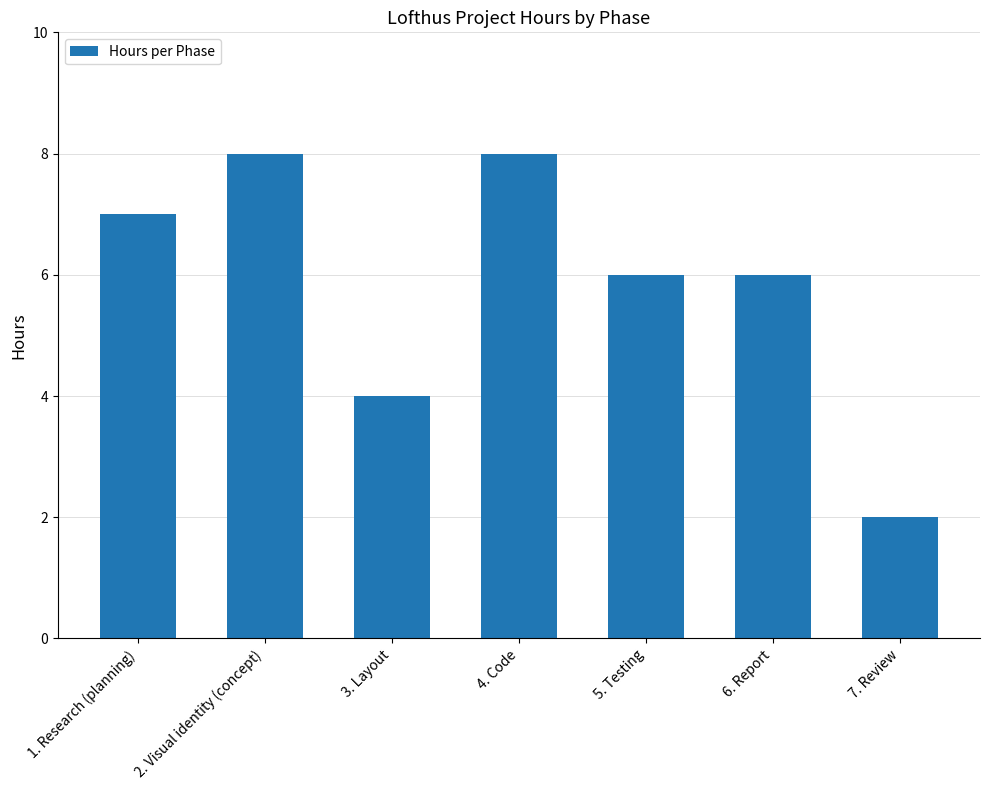

What is the greatest value displayed?

8